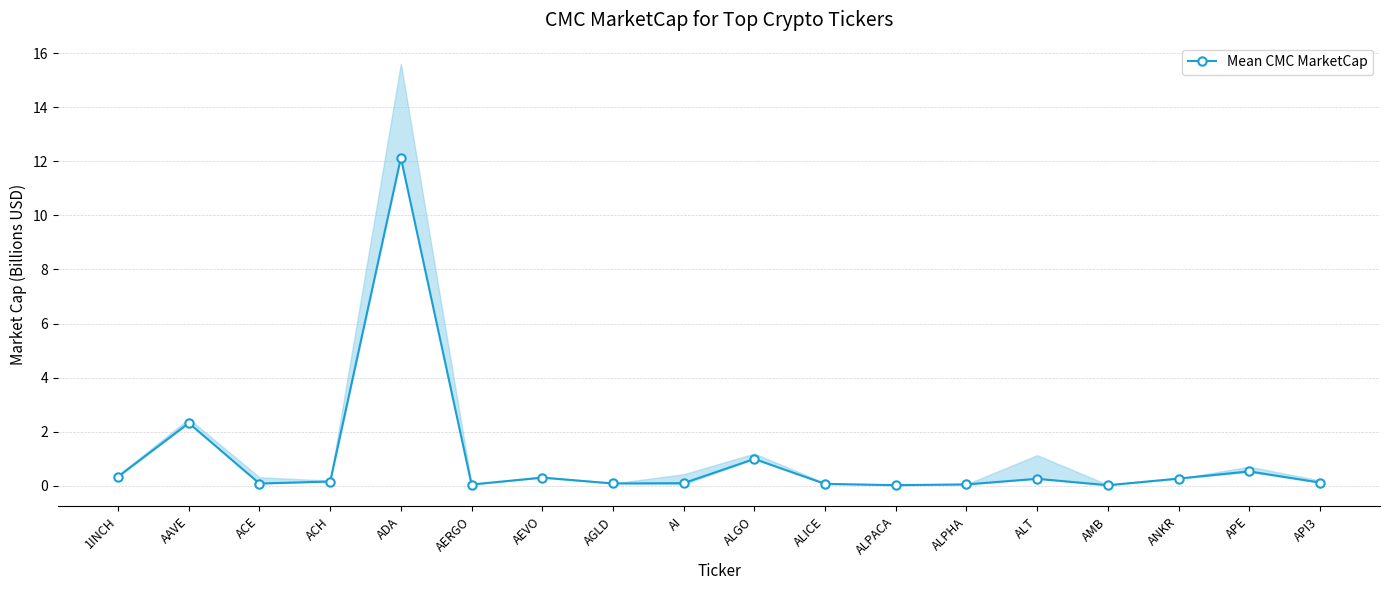

What position from the left is AMB?

15